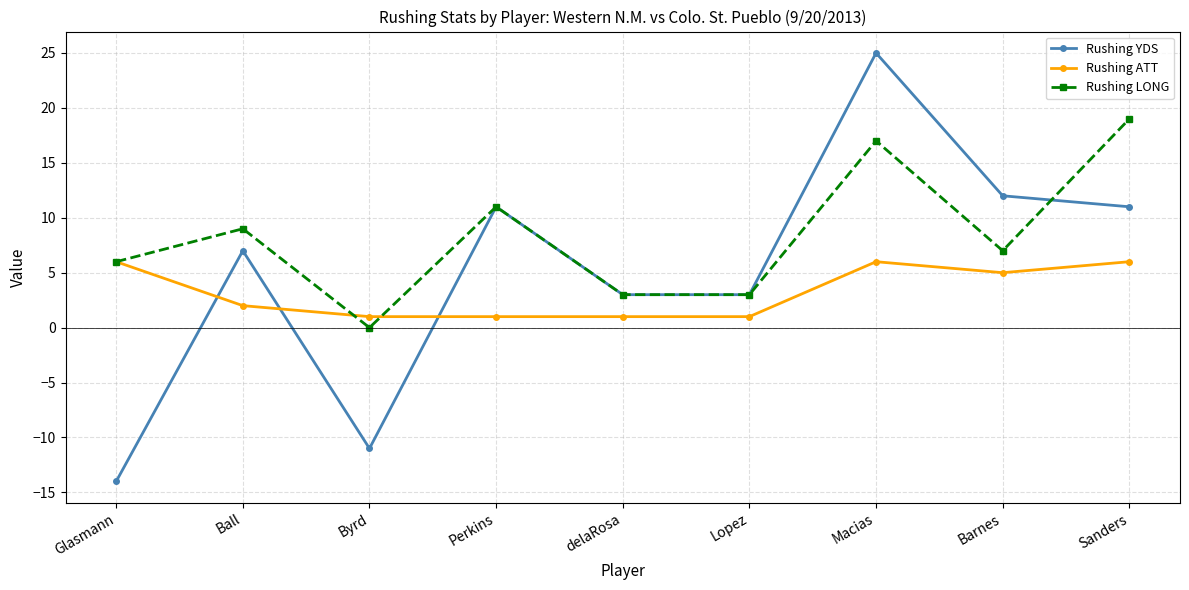

Which series ends up on top after the final intersection of Rushing ATT and Rushing LONG?

Rushing LONG